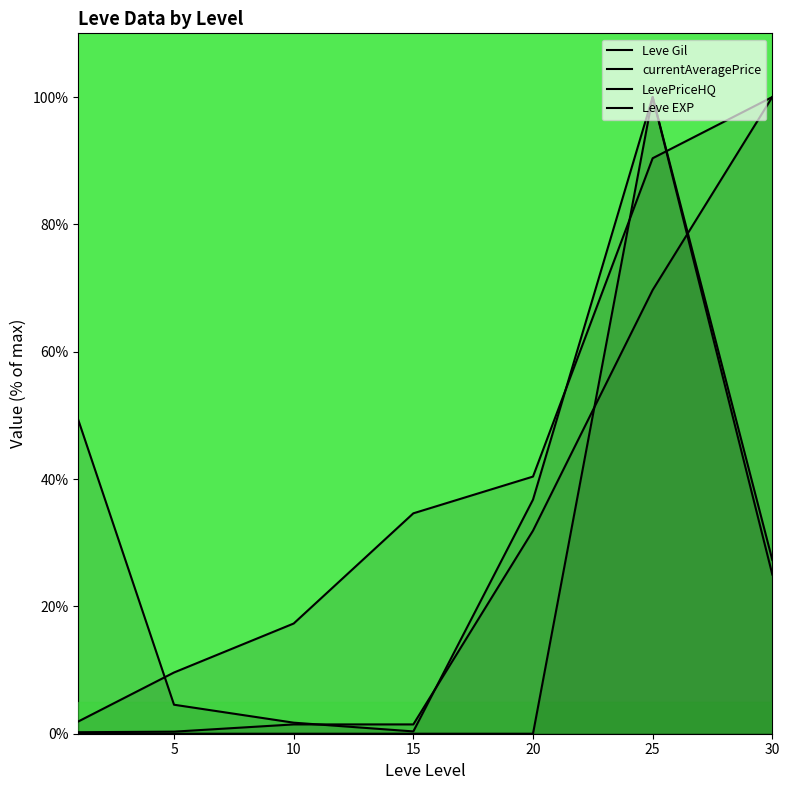

Reading left to right, transcribe all the data shown in this chart.

Leve Gil: 0.2	0.3	1.5	1.5	31.9	69.7	100.0
currentAveragePrice: 49.3	4.6	1.7	0.4	36.8	100.0	27.3
LevePriceHQ: 0.0	0.0	0.0	0.0	0.0	100.0	25.0
Leve EXP: 1.9	9.6	17.3	34.6	40.4	90.4	100.0